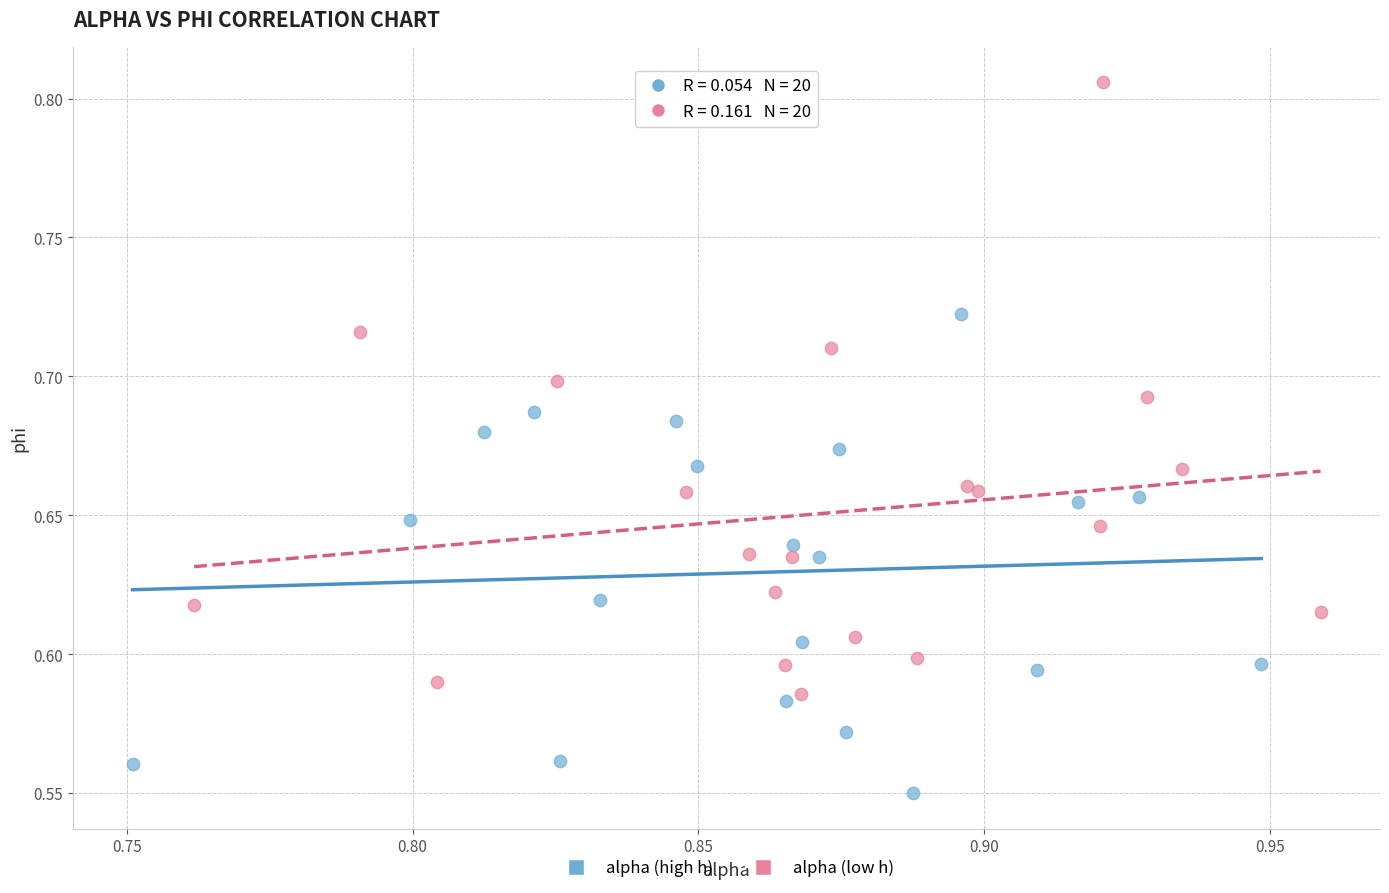

Which series contains the highest Y value?

alpha (low h)